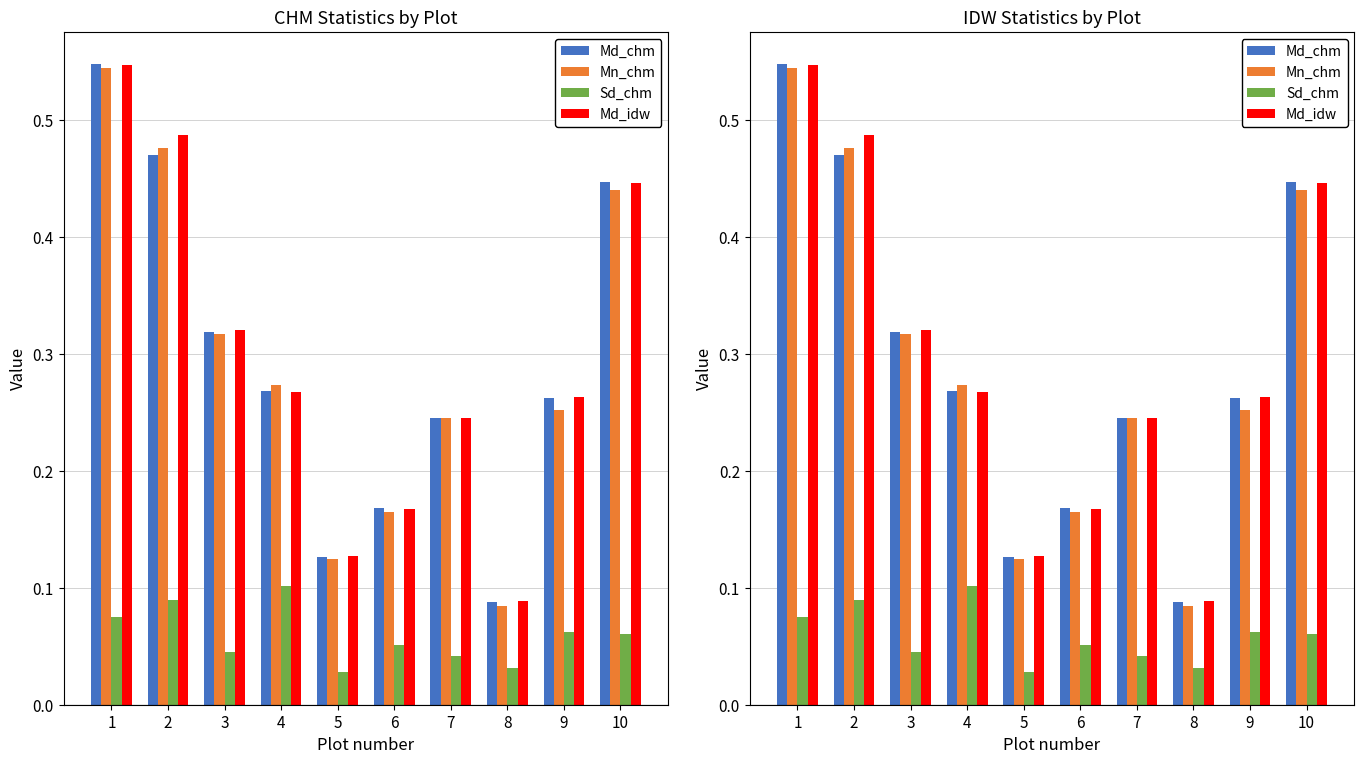

What is the spread (max minus min) of values at 10?

0.4